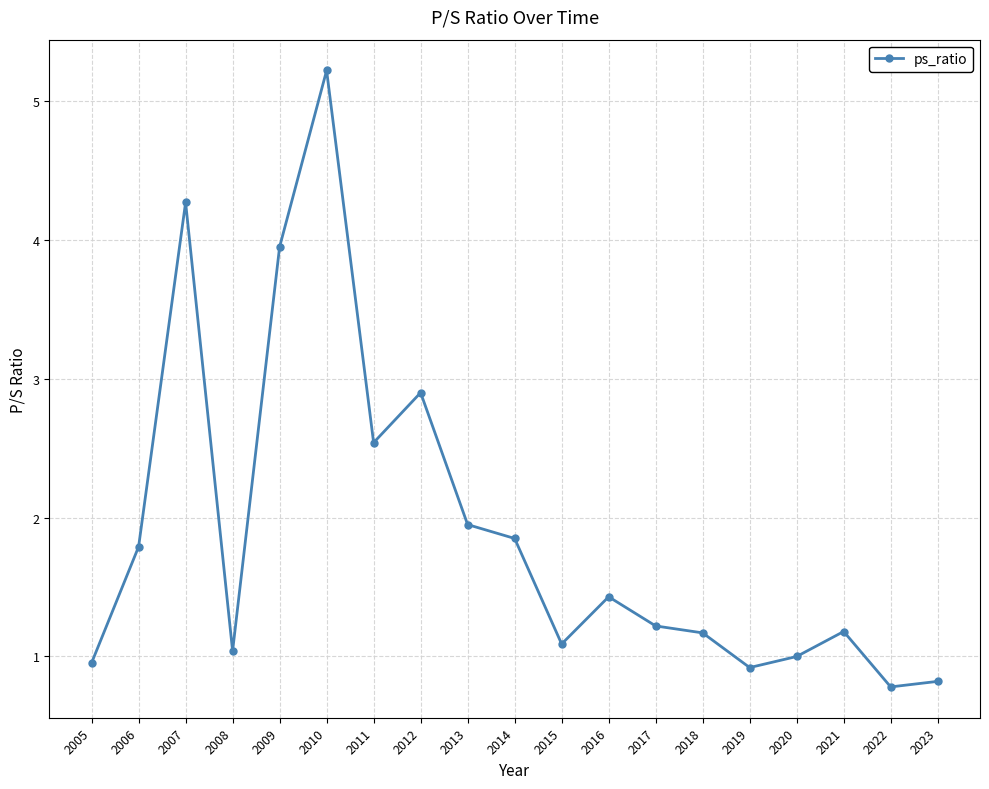

Where is the first local maximum?

2007